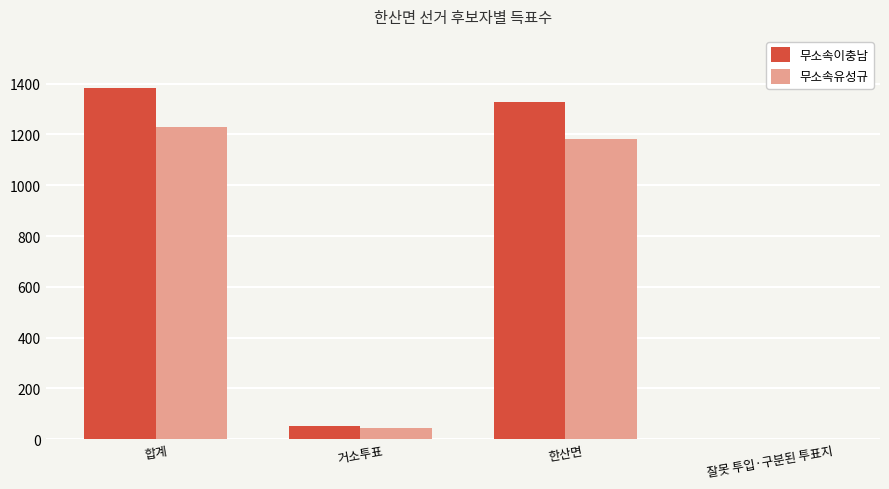

What is the total value across all series at 합계?

2609